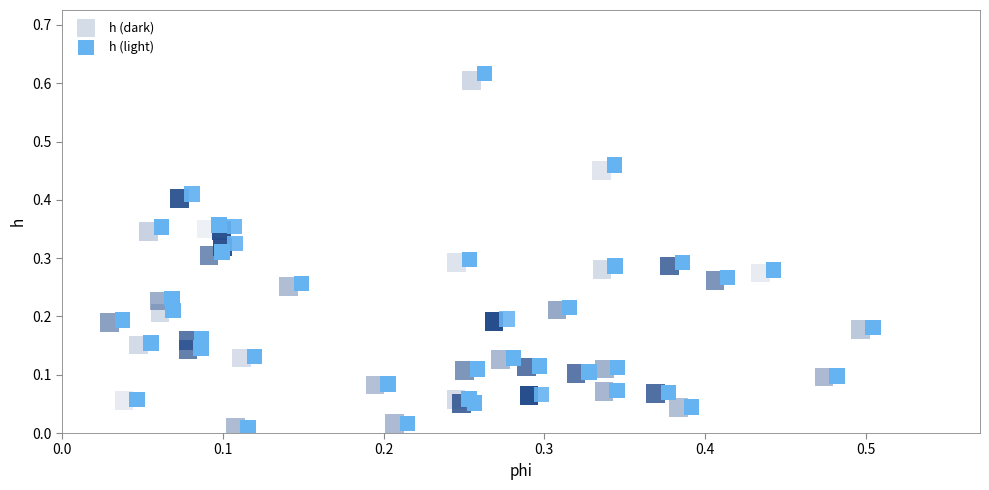

Which series has the largest Y range (max minus min)?

h (light)